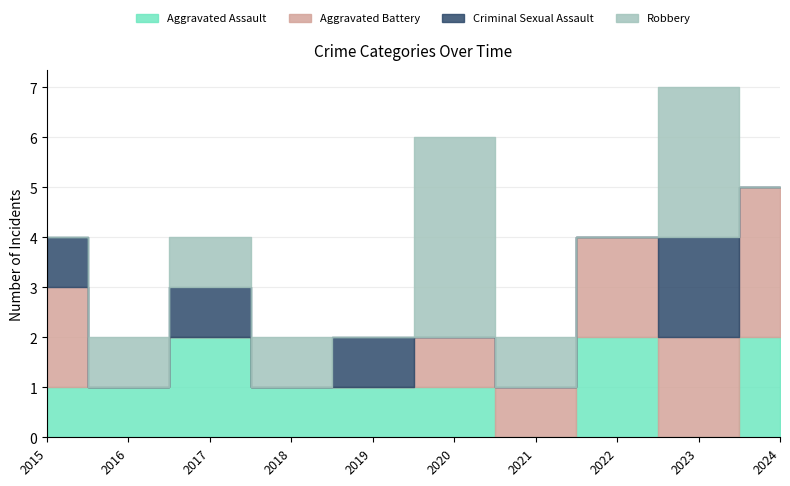

What is the approximate value of Aggravated Assault at 2022?

2